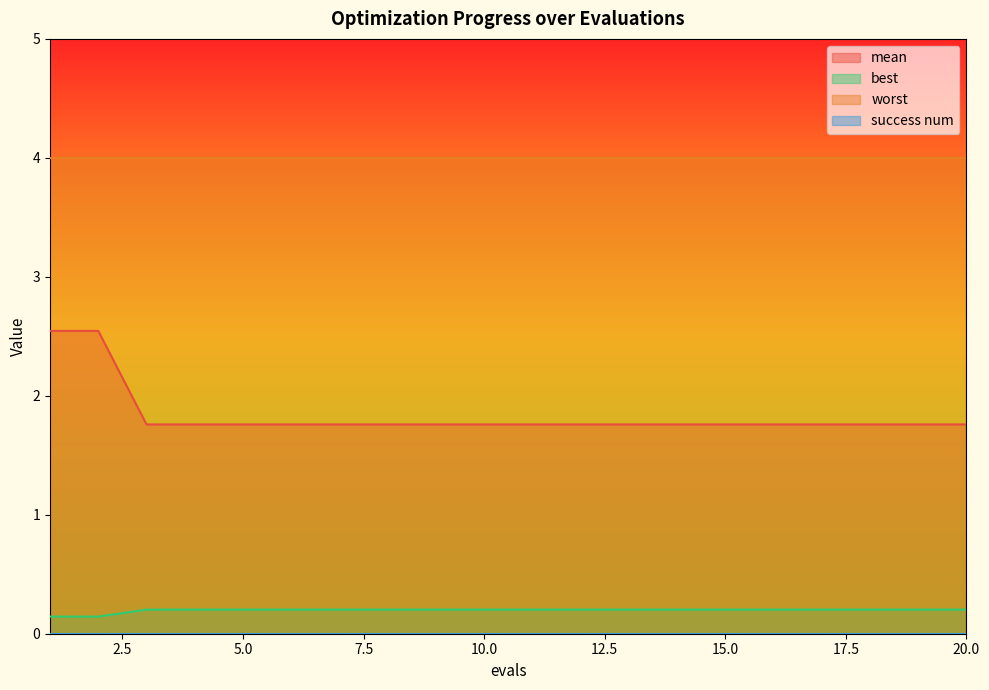

Reading left to right, transcribe all the data shown in this chart.

mean: 1=2.5	2=2.5	3=1.8	4=1.8	5=1.8	6=1.8	7=1.8	8=1.8	9=1.8	10=1.8	11=1.8	12=1.8	13=1.8	14=1.8	15=1.8	16=1.8	17=1.8	18=1.8	19=1.8	20=1.8
best: 1=0.1	2=0.1	3=0.2	4=0.2	5=0.2	6=0.2	7=0.2	8=0.2	9=0.2	10=0.2	11=0.2	12=0.2	13=0.2	14=0.2	15=0.2	16=0.2	17=0.2	18=0.2	19=0.2	20=0.2